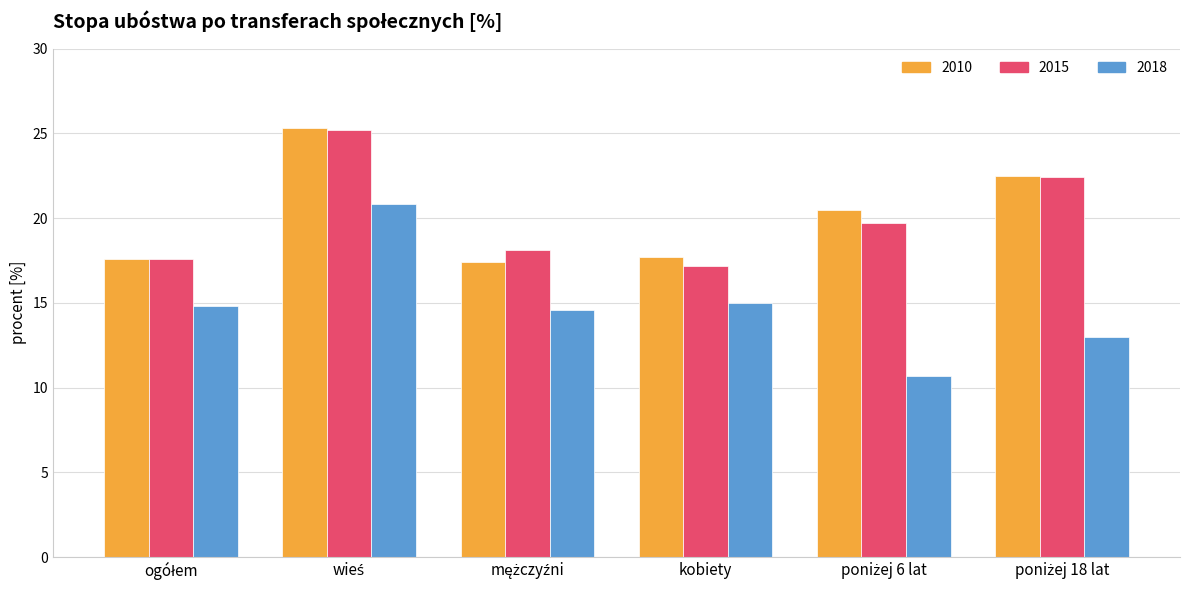

Which series has the largest range (max minus min)?

2018